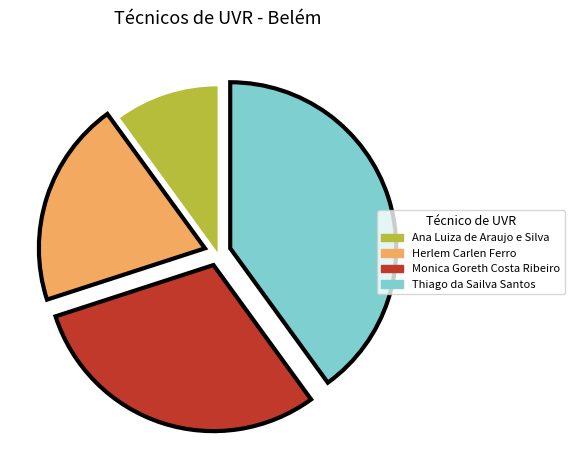

Which slice is the largest?

Thiago da Sailva Santos